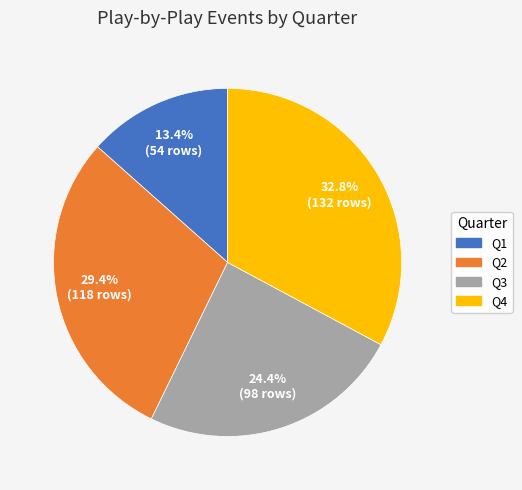

Rank the categories by value from lowest to highest.

Q1, Q3, Q2, Q4